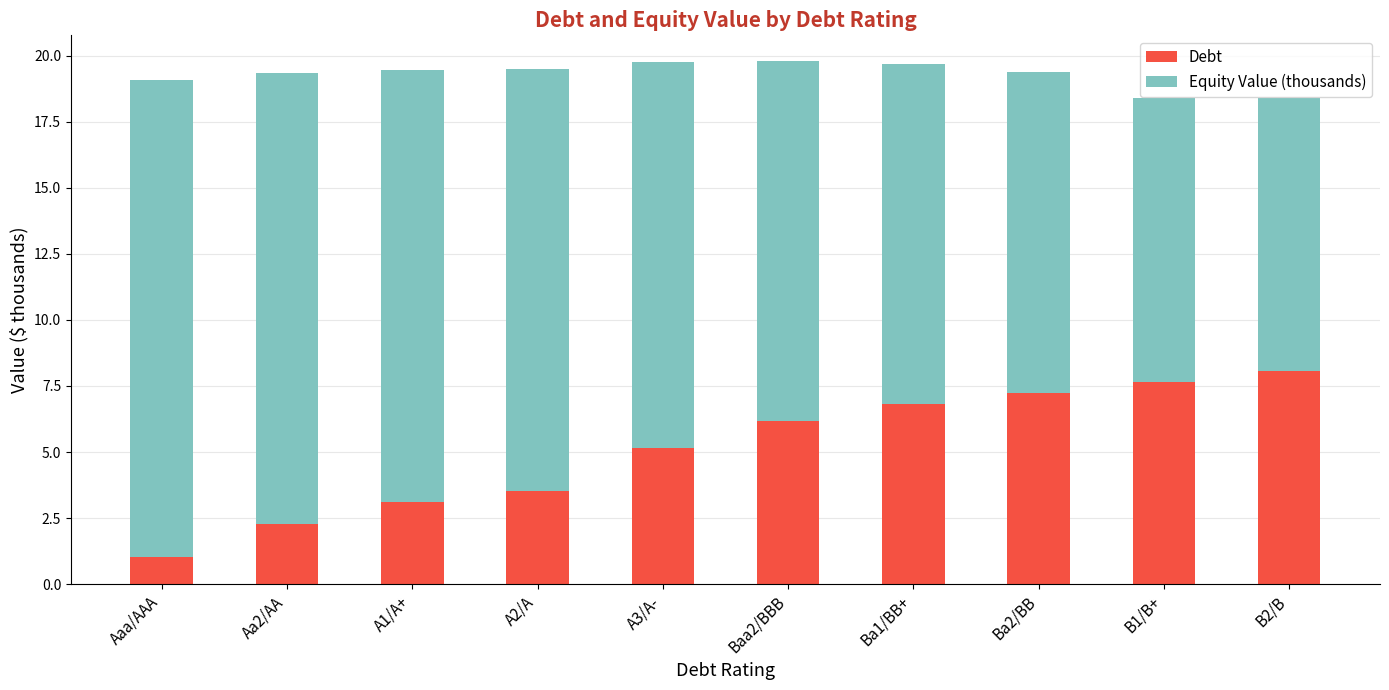

Reading right to left, what are the values for Debt?

B2/B=8.1	B1/B+=7.6	Ba2/BB=7.2	Ba1/BB+=6.8	Baa2/BBB=6.2	A3/A-=5.2	A2/A=3.5	A1/A+=3.1	Aa2/AA=2.3	Aaa/AAA=1.0